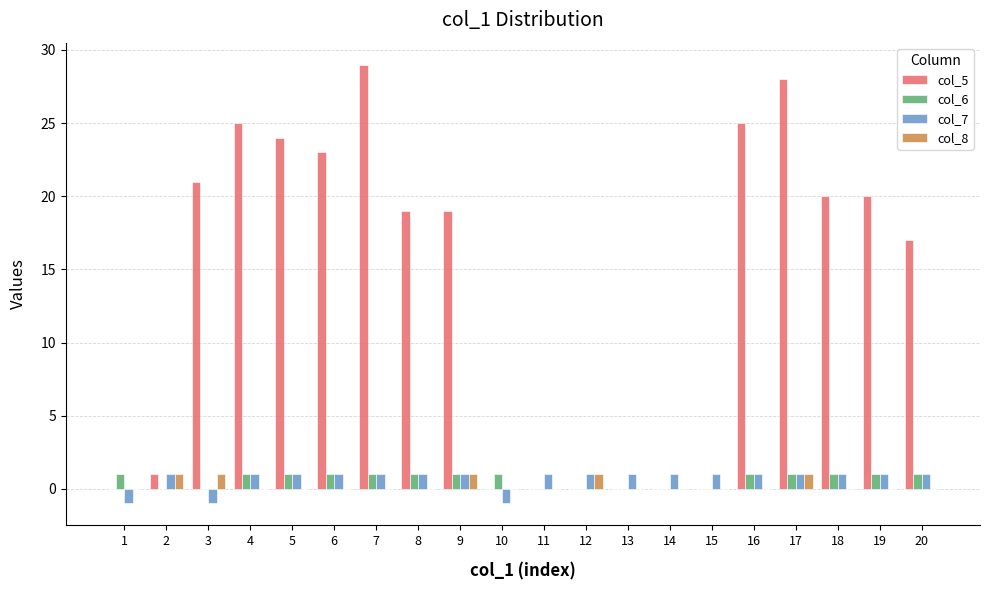

What are all the series names shown in the legend?

col_5, col_6, col_7, col_8